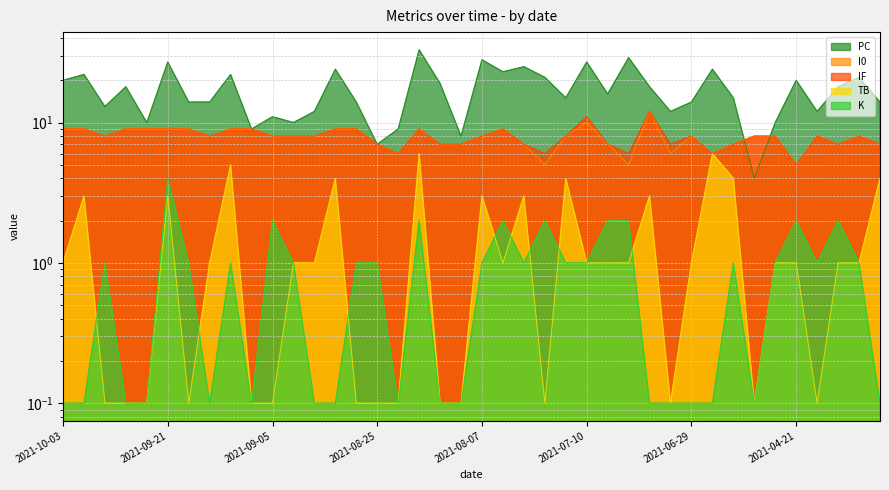

What is the sum of all I0 values?

315.0